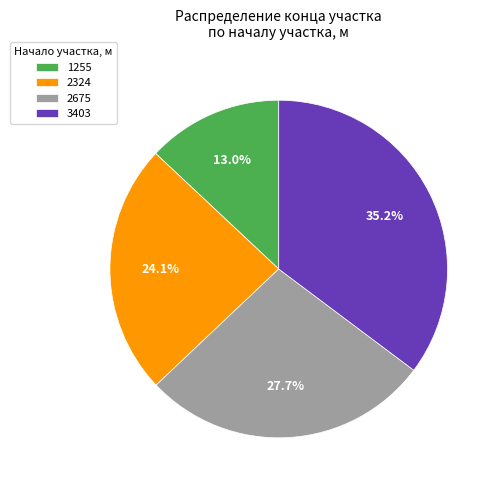

Does any single category account for the majority?

No